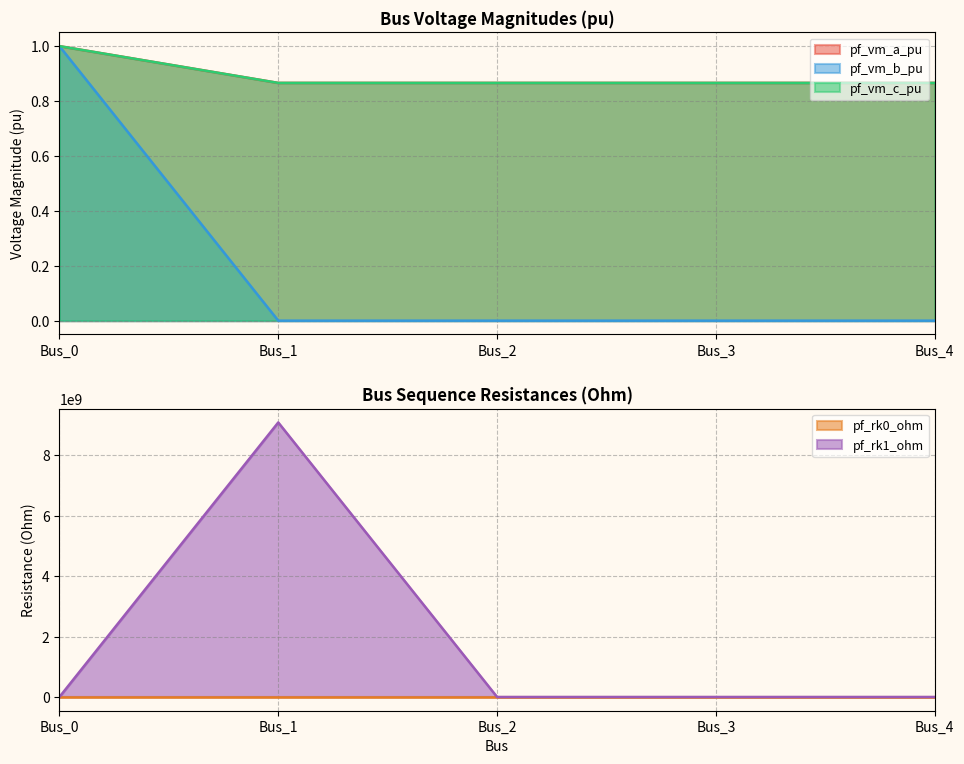

List the labels in order of pf_rk0_ohm value, largest first.

Bus_1, Bus_0, Bus_2, Bus_3, Bus_4